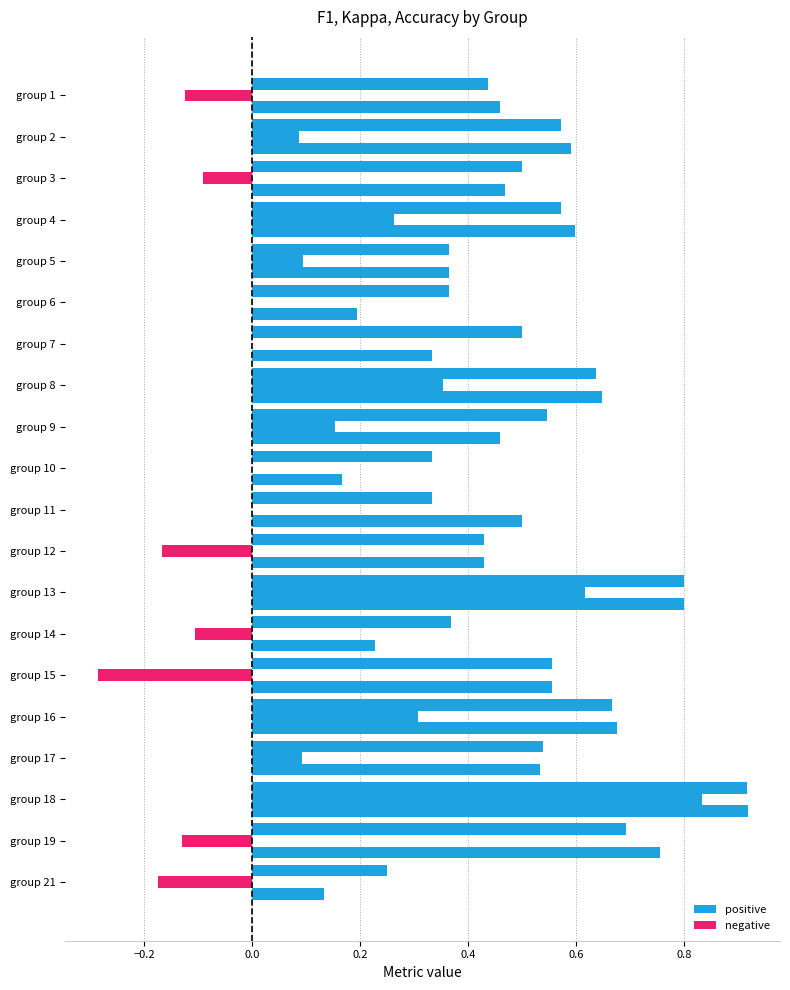

Rank the series by their maximum value, from lowest to highest.

kappa, accuracy, f1